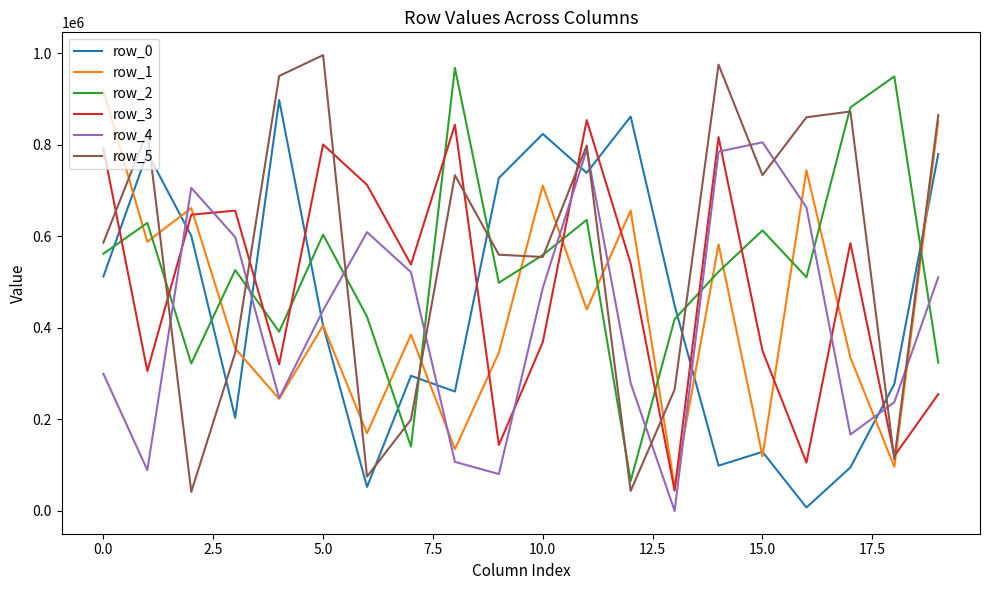

Is this an area chart (filled region under the line)?

No